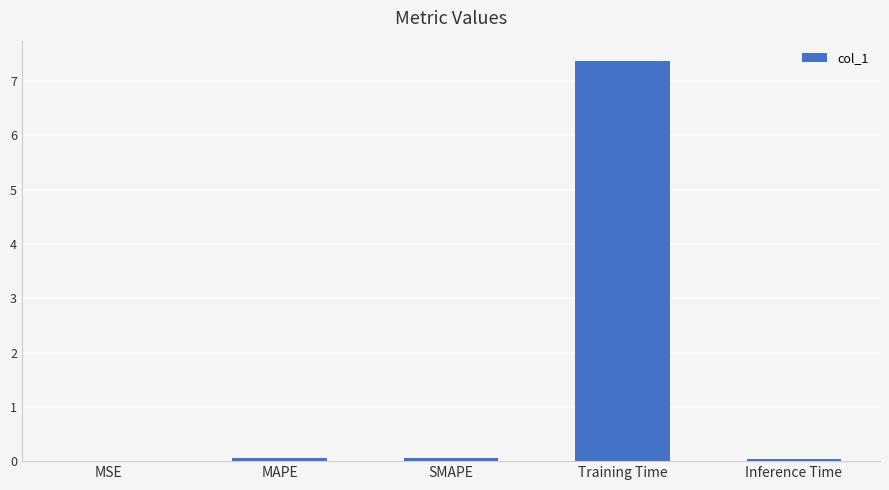

How many distinct data groups are displayed?

1